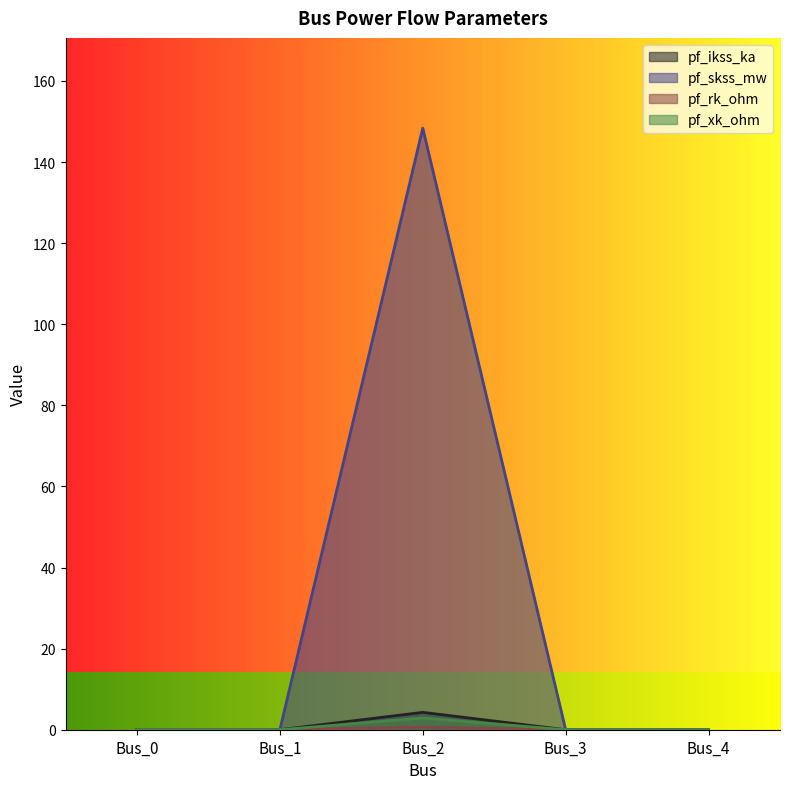

The value of pf_ikss_ka at Bus_3 is 0.0. True or false?

True